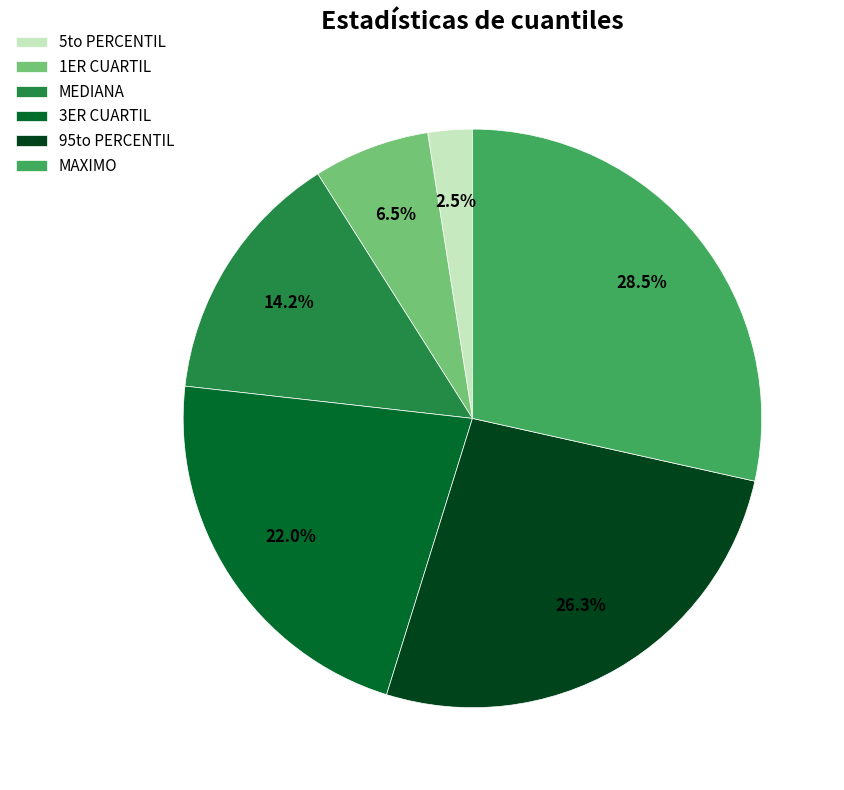

Is there any slice that represents more than half of the pie?

No